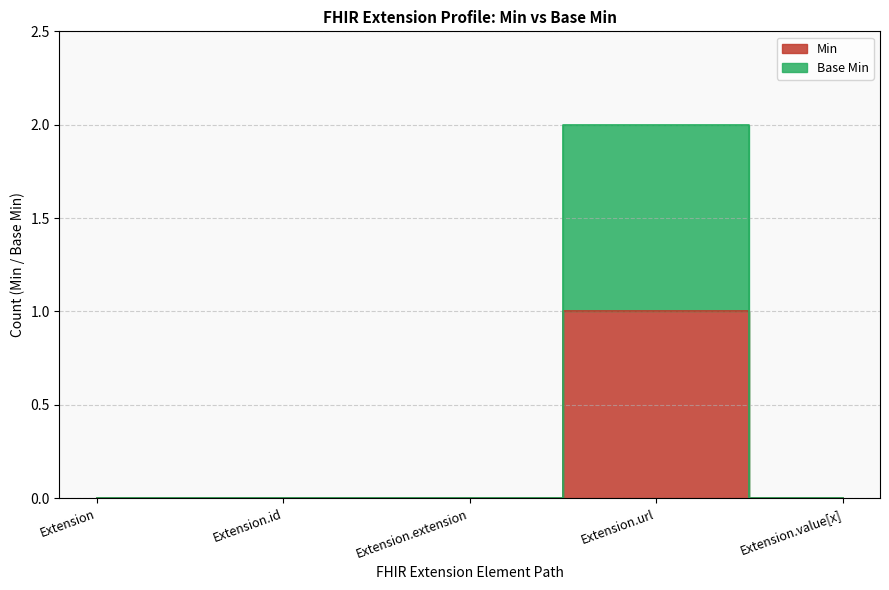

What is the label of the 1st point from the right?

Extension.value[x]